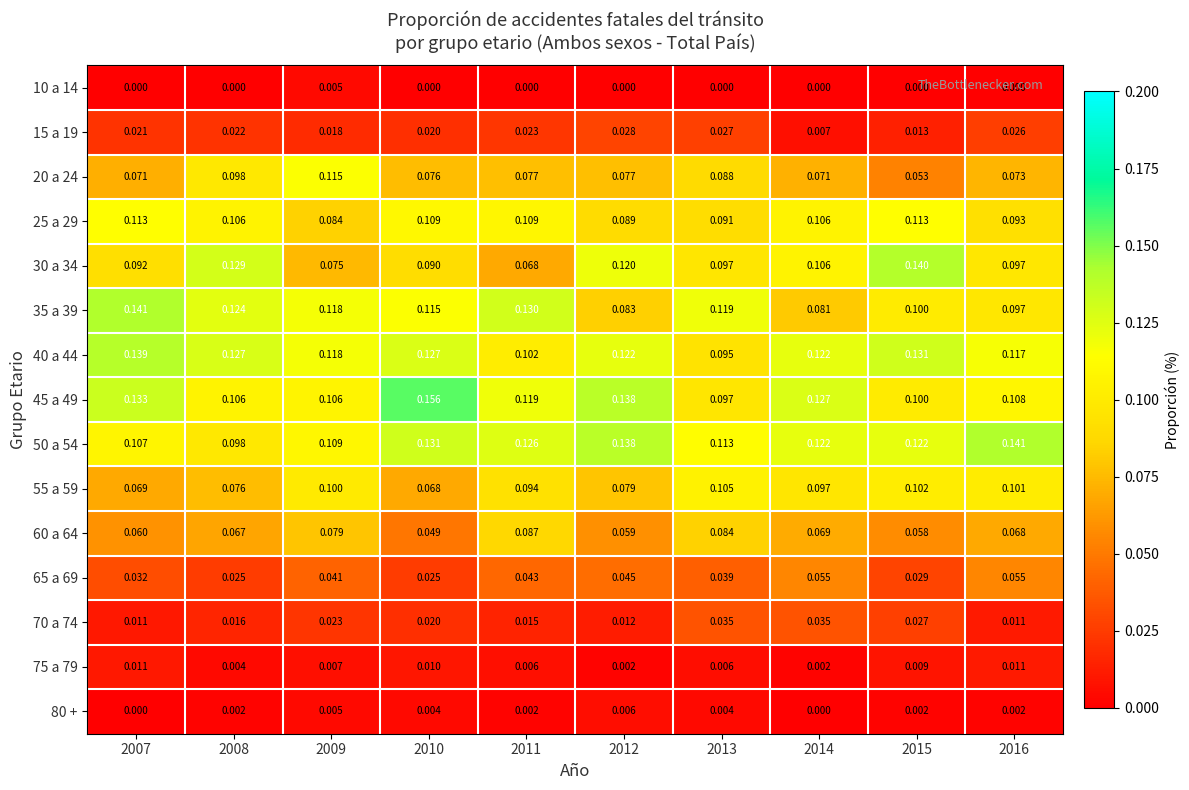

How many categories are shown in the chart?

10